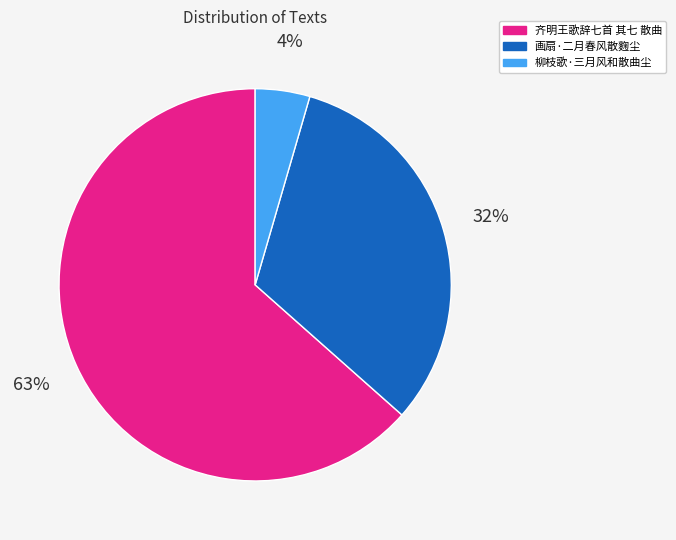

Which slice is the largest?

齐明王歌辞七首 其七 散曲